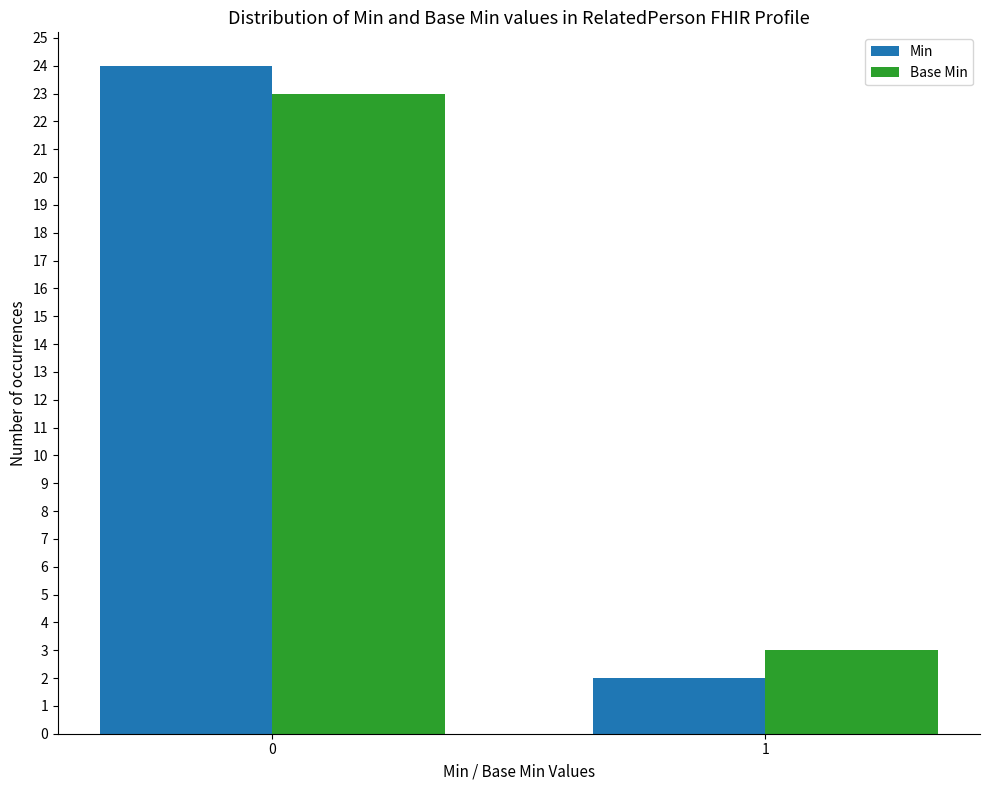

What are all the series names shown in the legend?

Min, Base Min